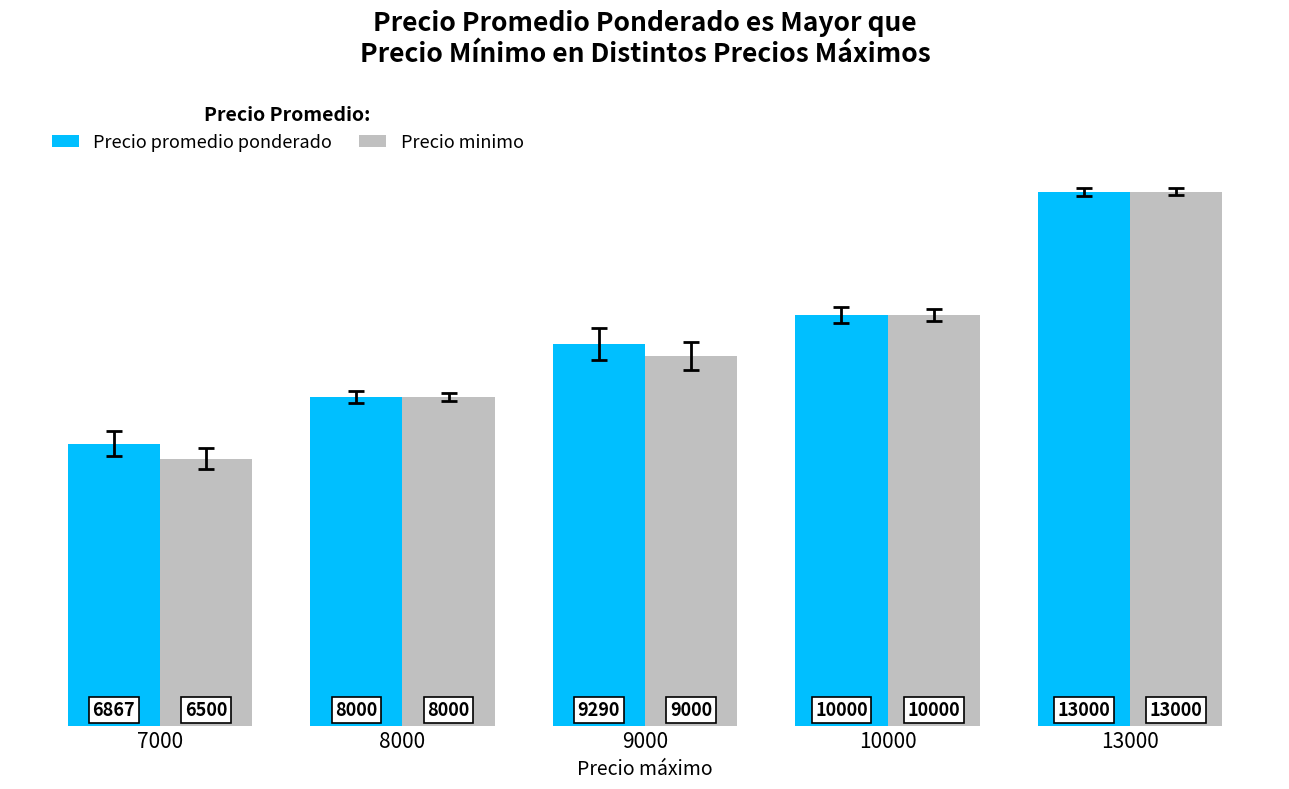

What is the minimum value for Precio minimo?

6500